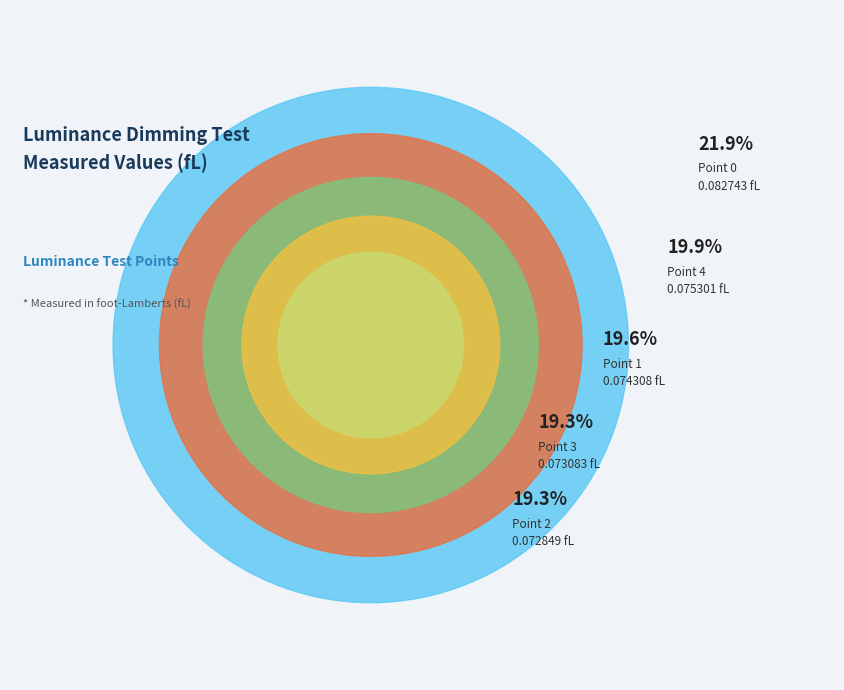

How many segments does this pie chart have?

5